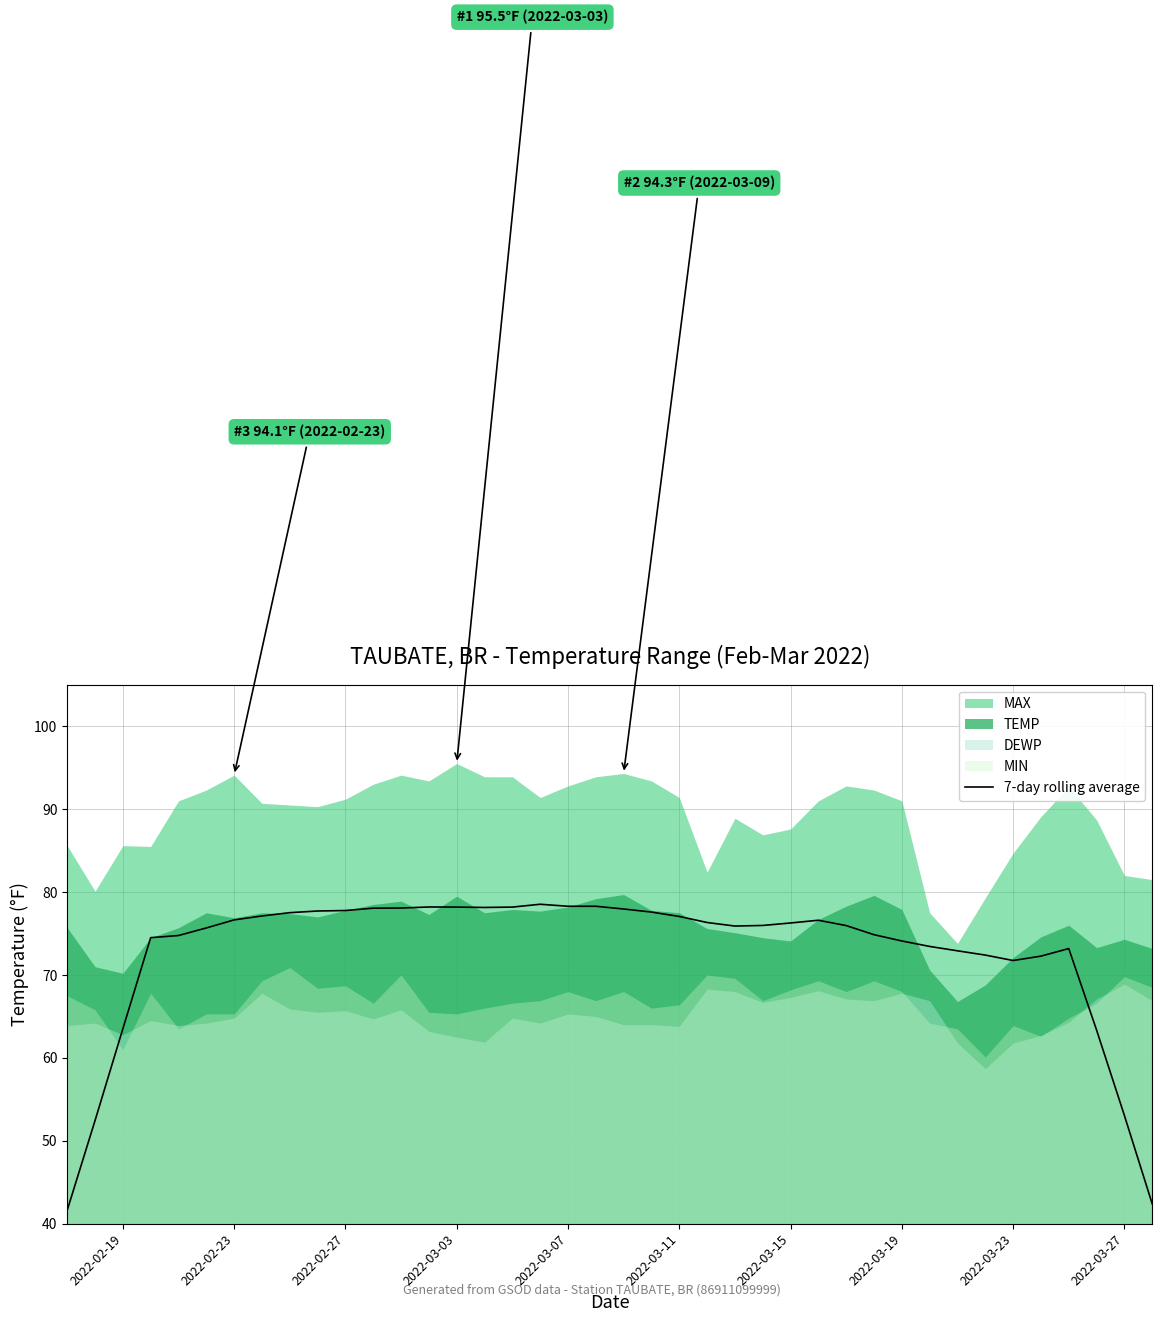

What is the difference between the maximum and minimum values?

36.9